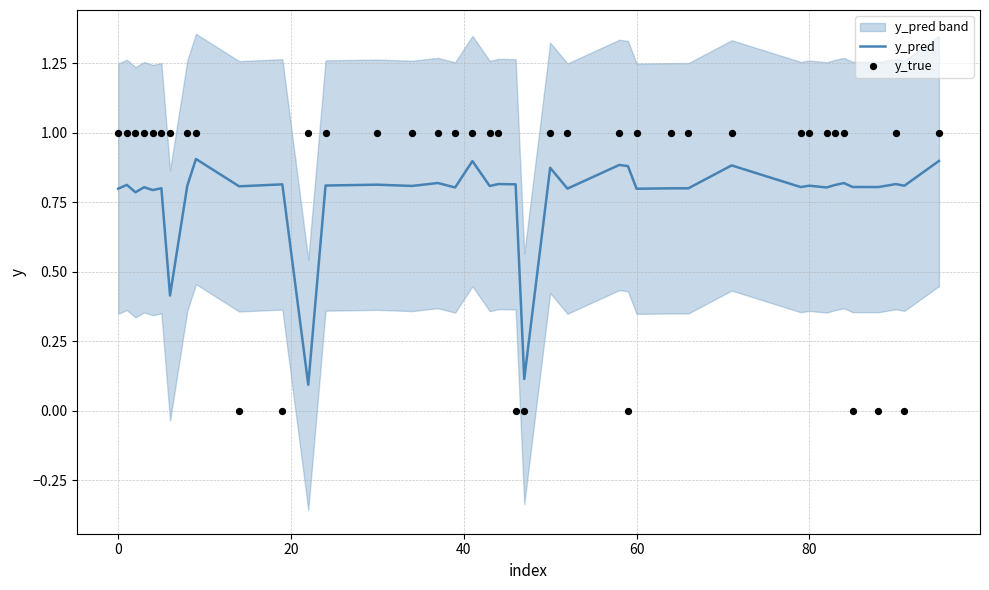

Which series has the largest total across all categories?

y_true